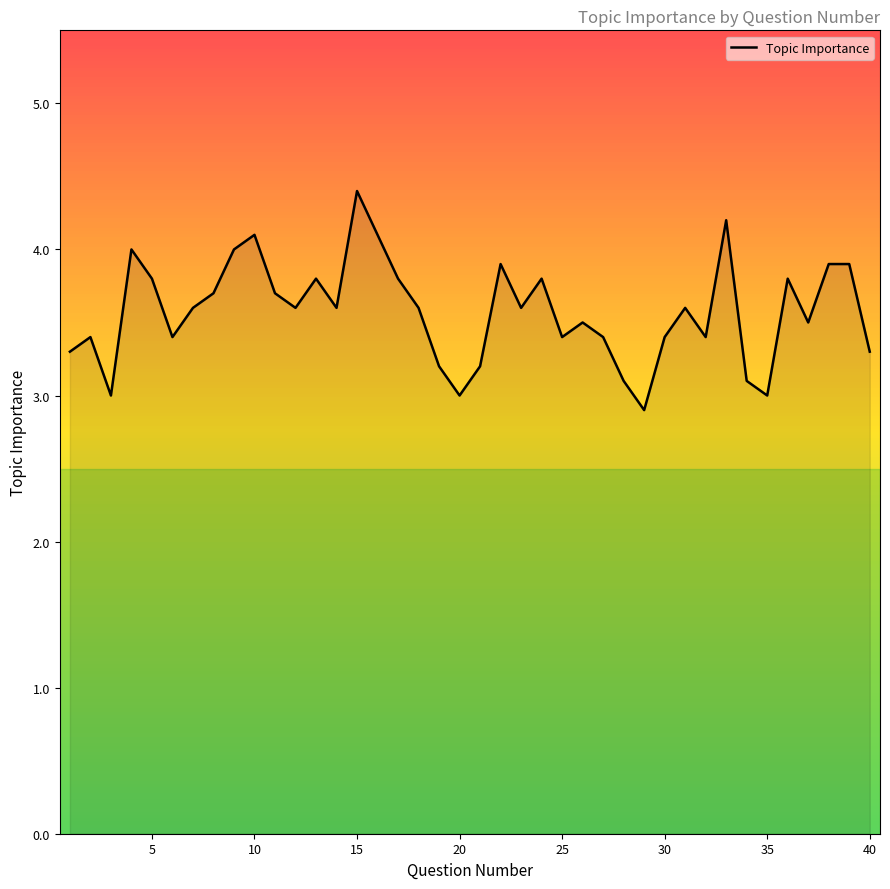

How many lines are shown in the chart?

1